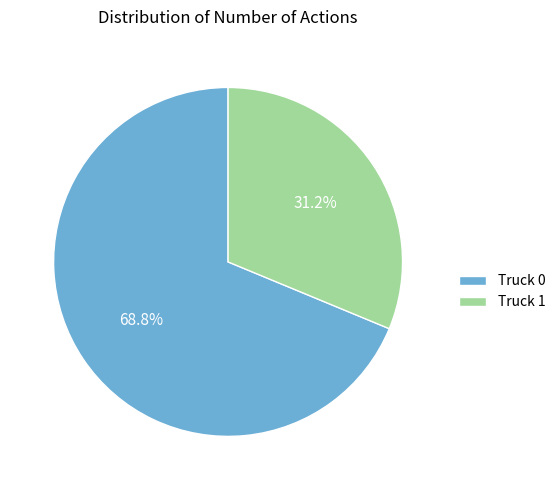

How many segments does this pie chart have?

2